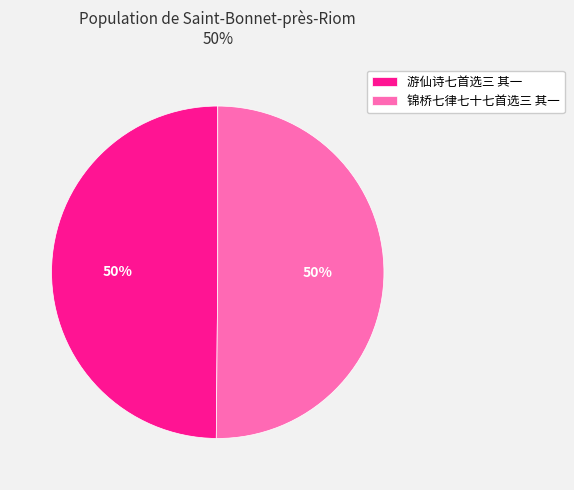

How many segments does this pie chart have?

2